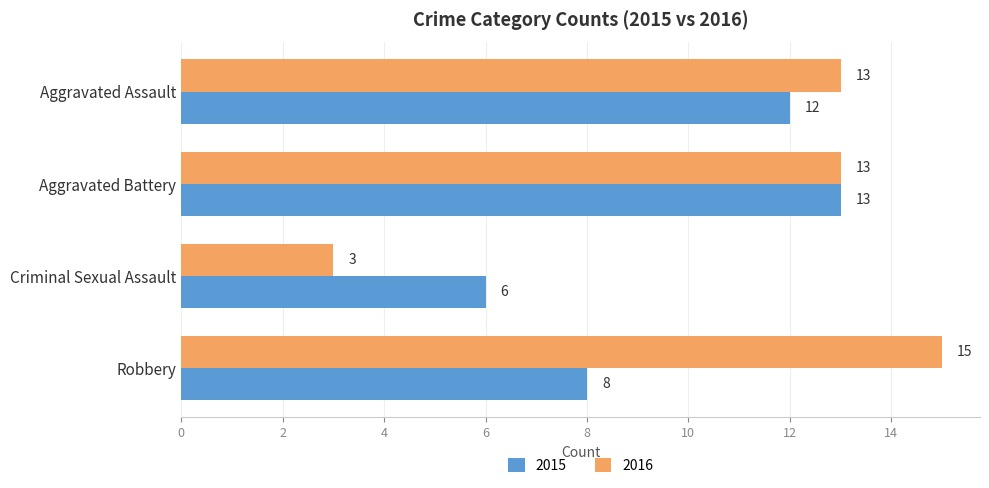

At which category is the sum across all series the highest?

Aggravated Battery